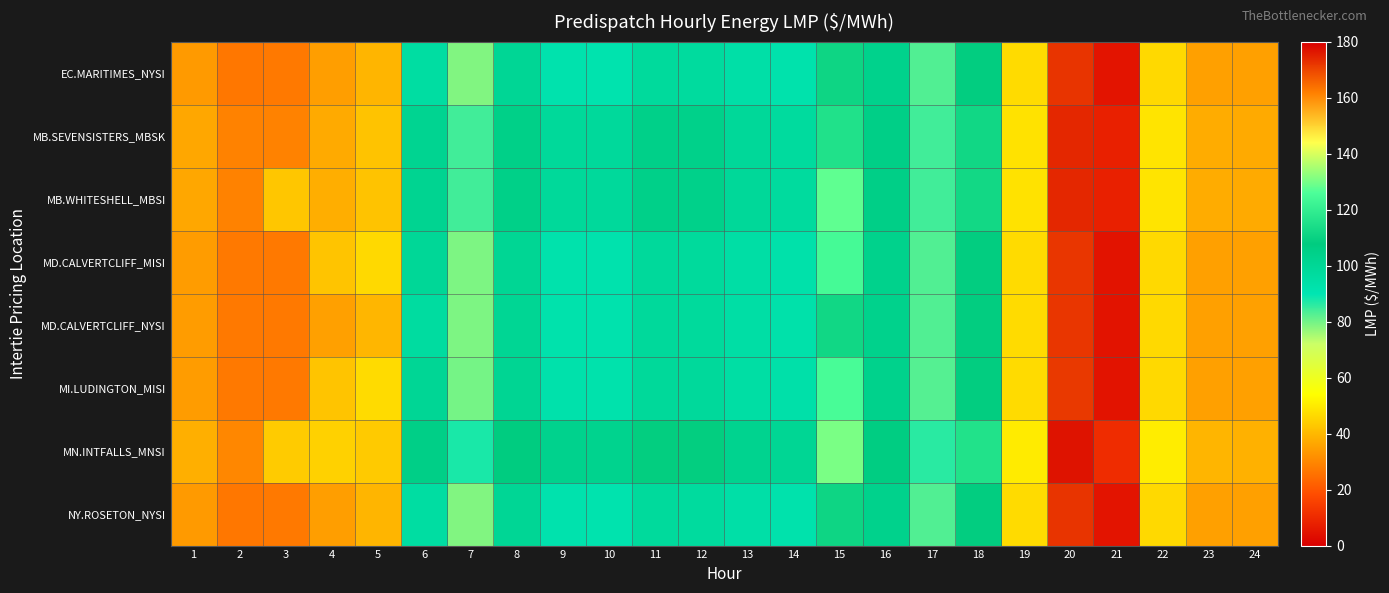

At how many categories does at least one series exceed 116?

2